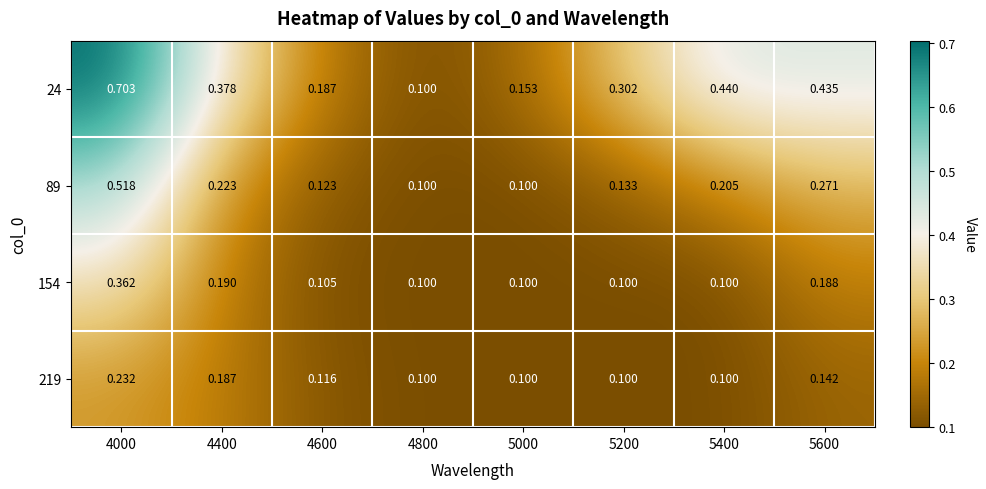

How many series are shown in this chart?

4